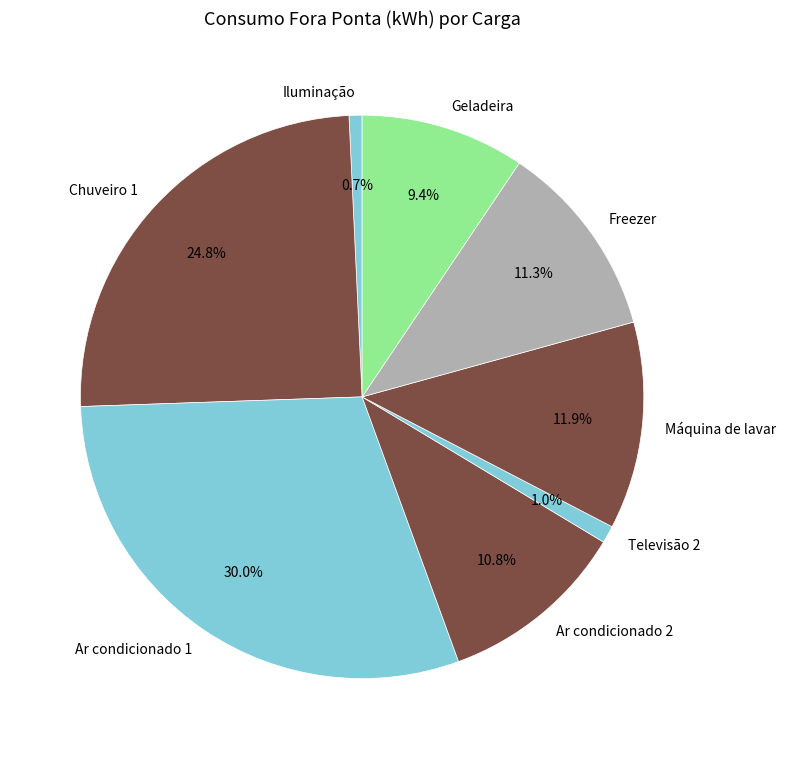

Which slice is the largest?

Ar condicionado 1